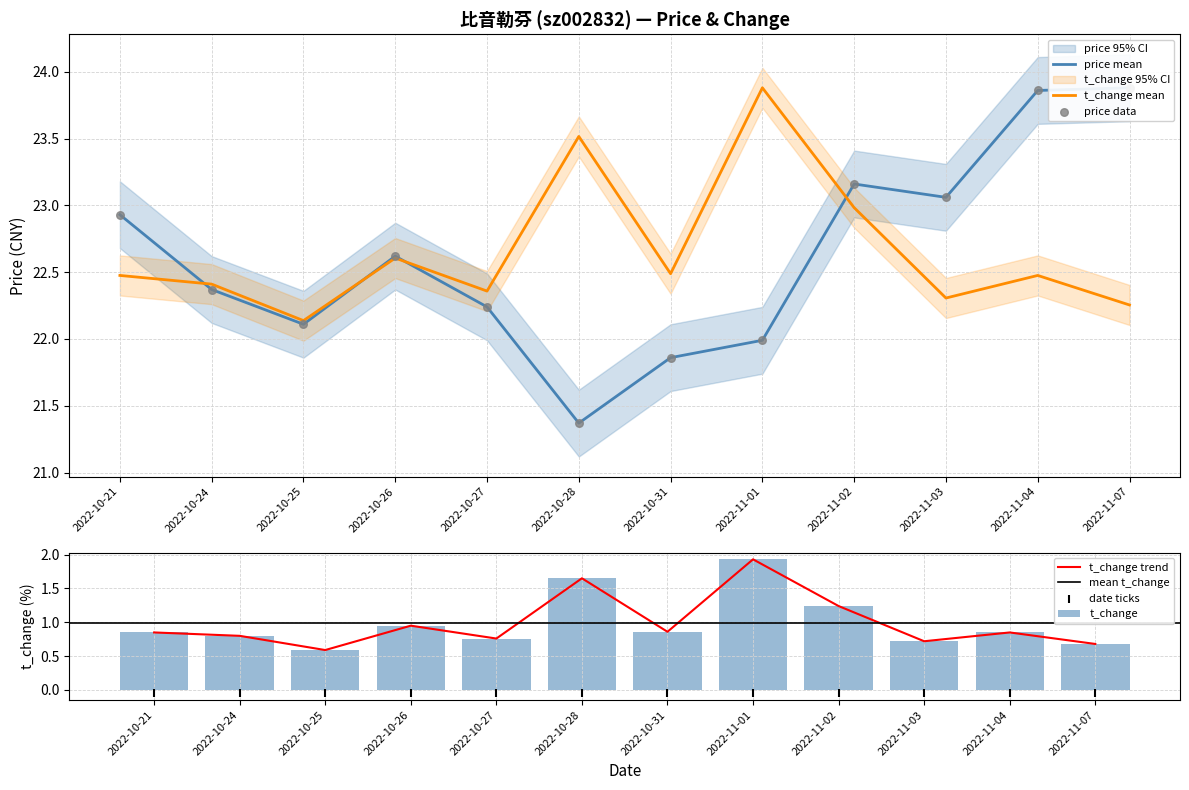

What are all the series names shown in the legend?

price, t_change